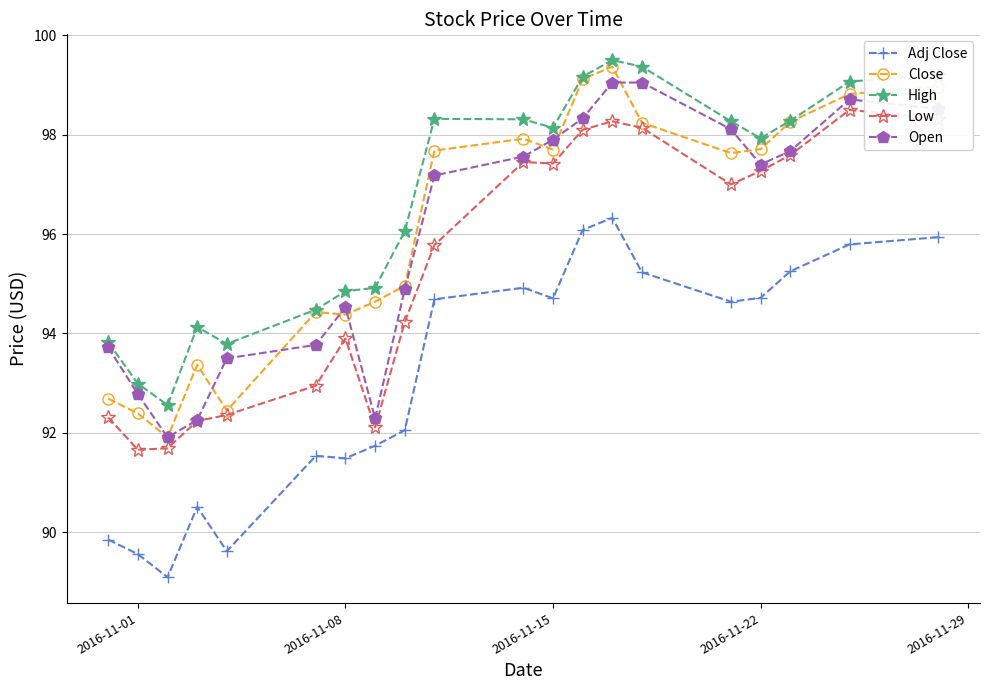

Which series has the largest total across all categories?

High